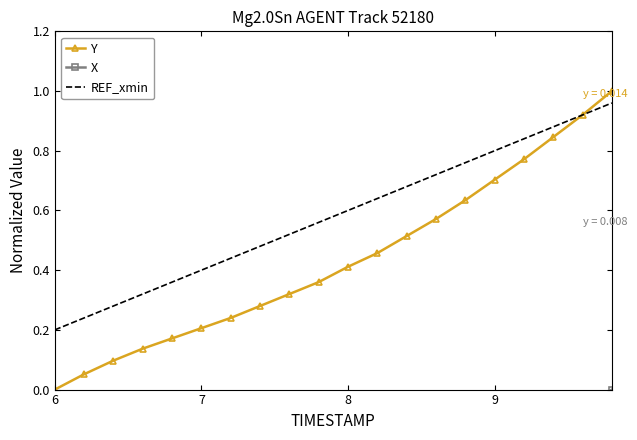

What is the value of the REF_xmin point at the 4th from the left?

0.3